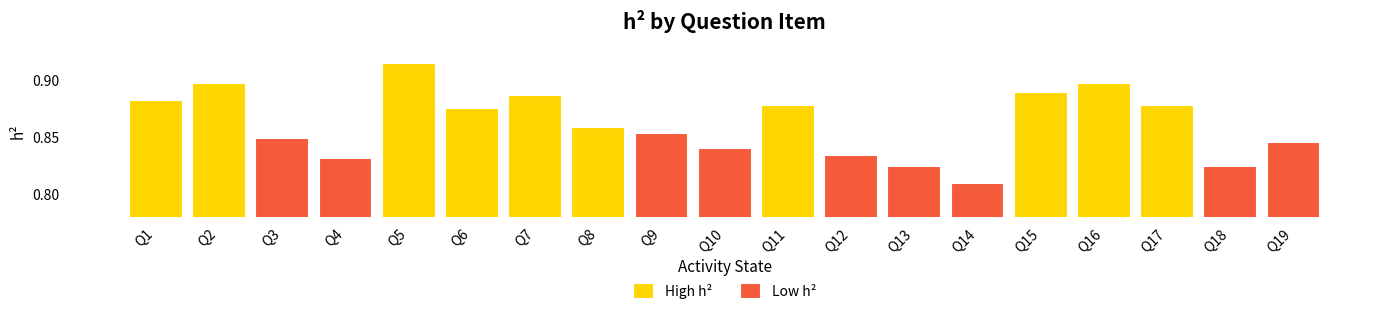

The chart shows a value of 0.2 at Q17. True or false?

False